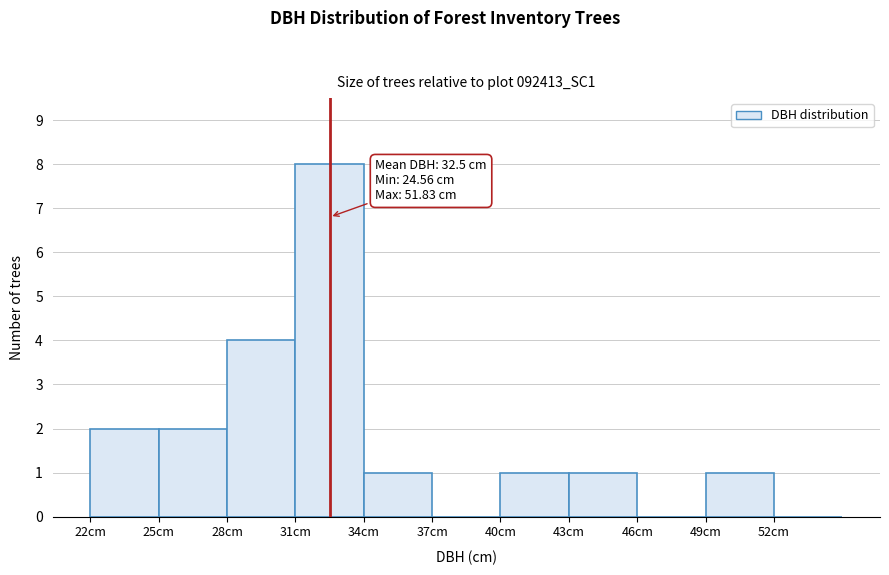

Over which range of the x-axis is the bar tallest?

31 to 34